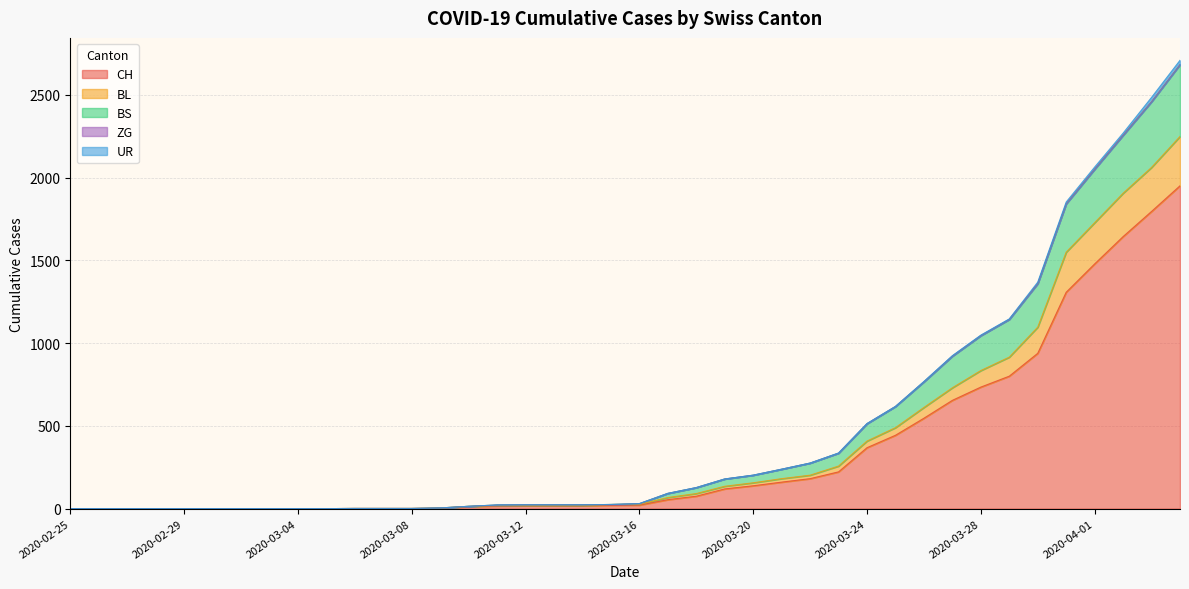

What is the highest value of the CH series?

1950